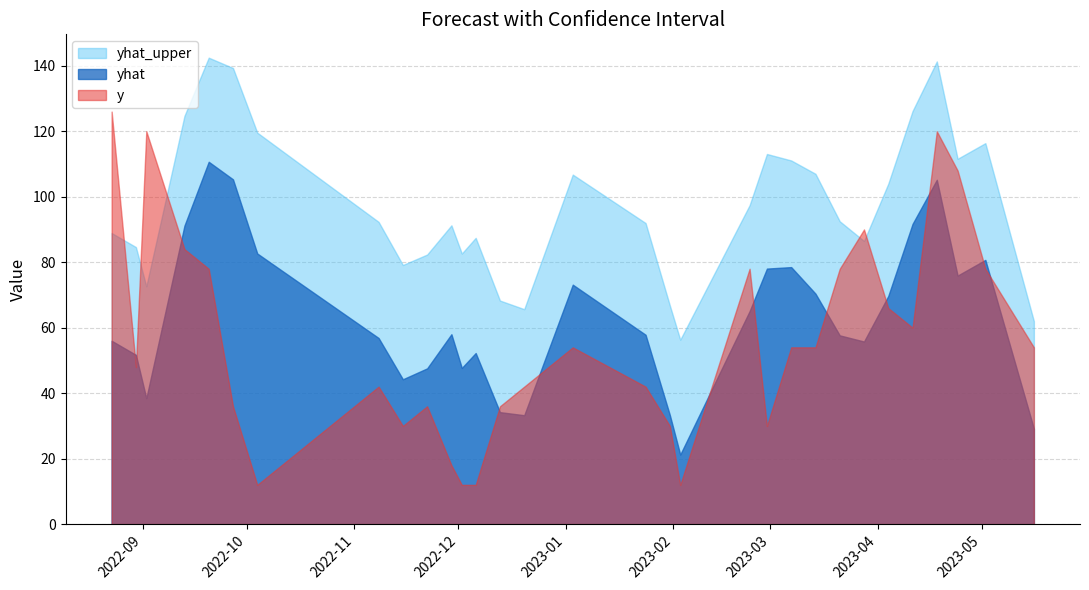

The value of yhat at 2022-09-27 is 105.3. True or false?

True